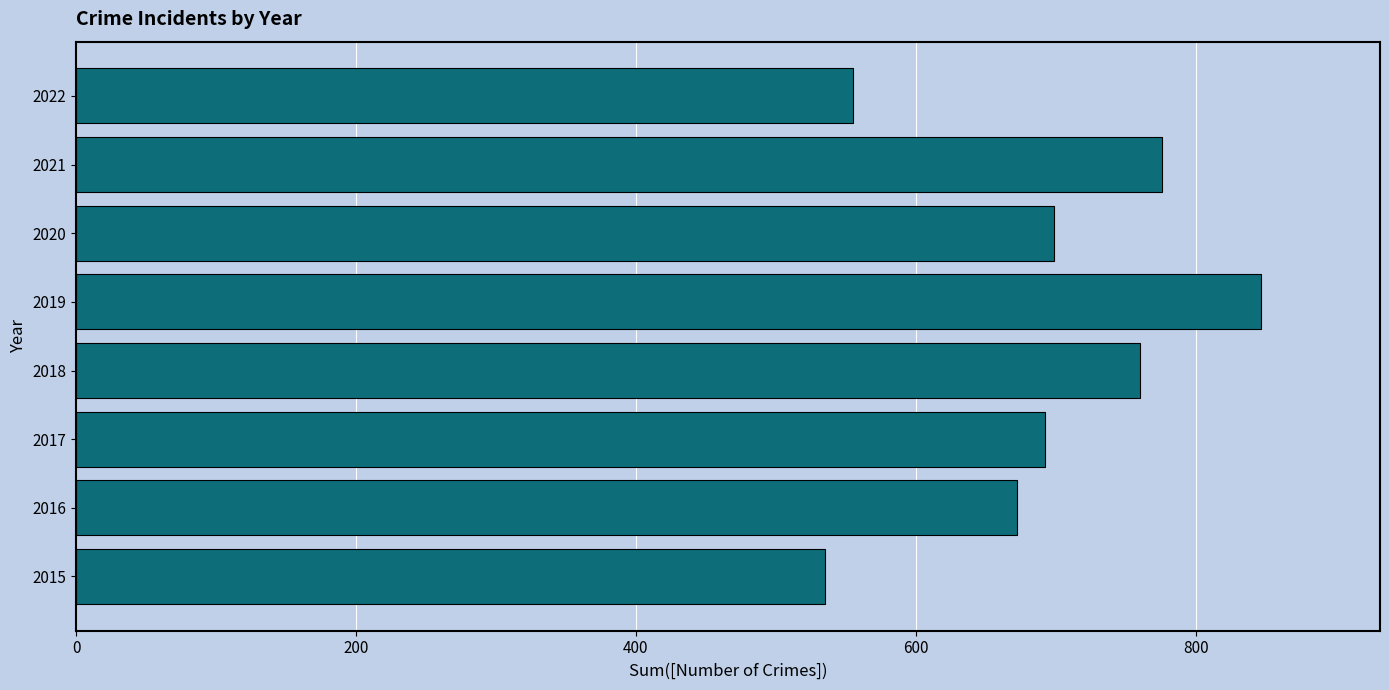

Read the value at 2021, to the nearest 10.

780